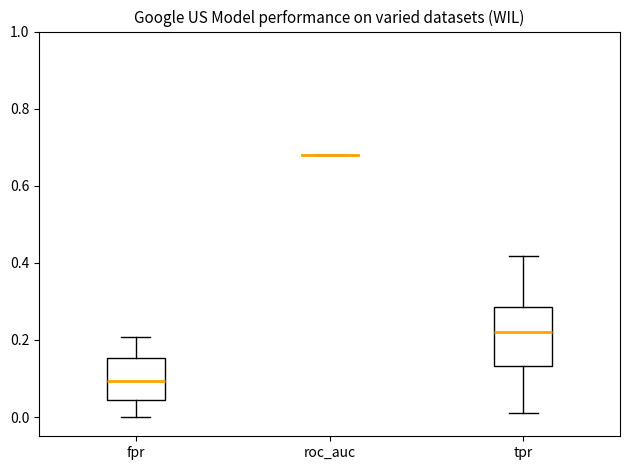

Reading left to right, transcribe this box plot: for each box, give where its median line is, the range the box spans, and where its two whiskers end, as read against the y-axis. The values are not printed on the chart, so give them approximately, as read against the axis.

fpr: median 0.10, box 0.04 to 0.16, whiskers 0.00 to 0.20
roc_auc: box collapsed to a line at 0.68, whiskers 0.68 to 0.68
tpr: median 0.22, box 0.14 to 0.28, whiskers 0.02 to 0.42